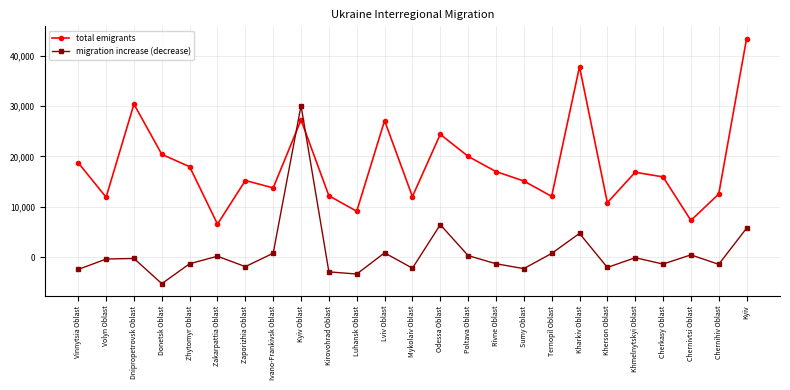

How many times do migration increase (decrease) and total emigrants cross each other?

2